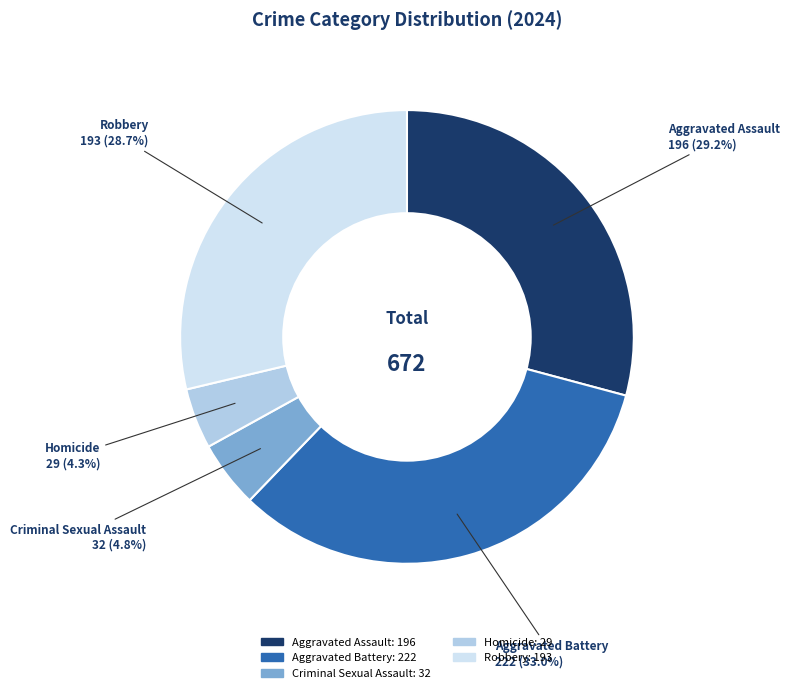

To the nearest percent, what is the average slice percentage?

20%